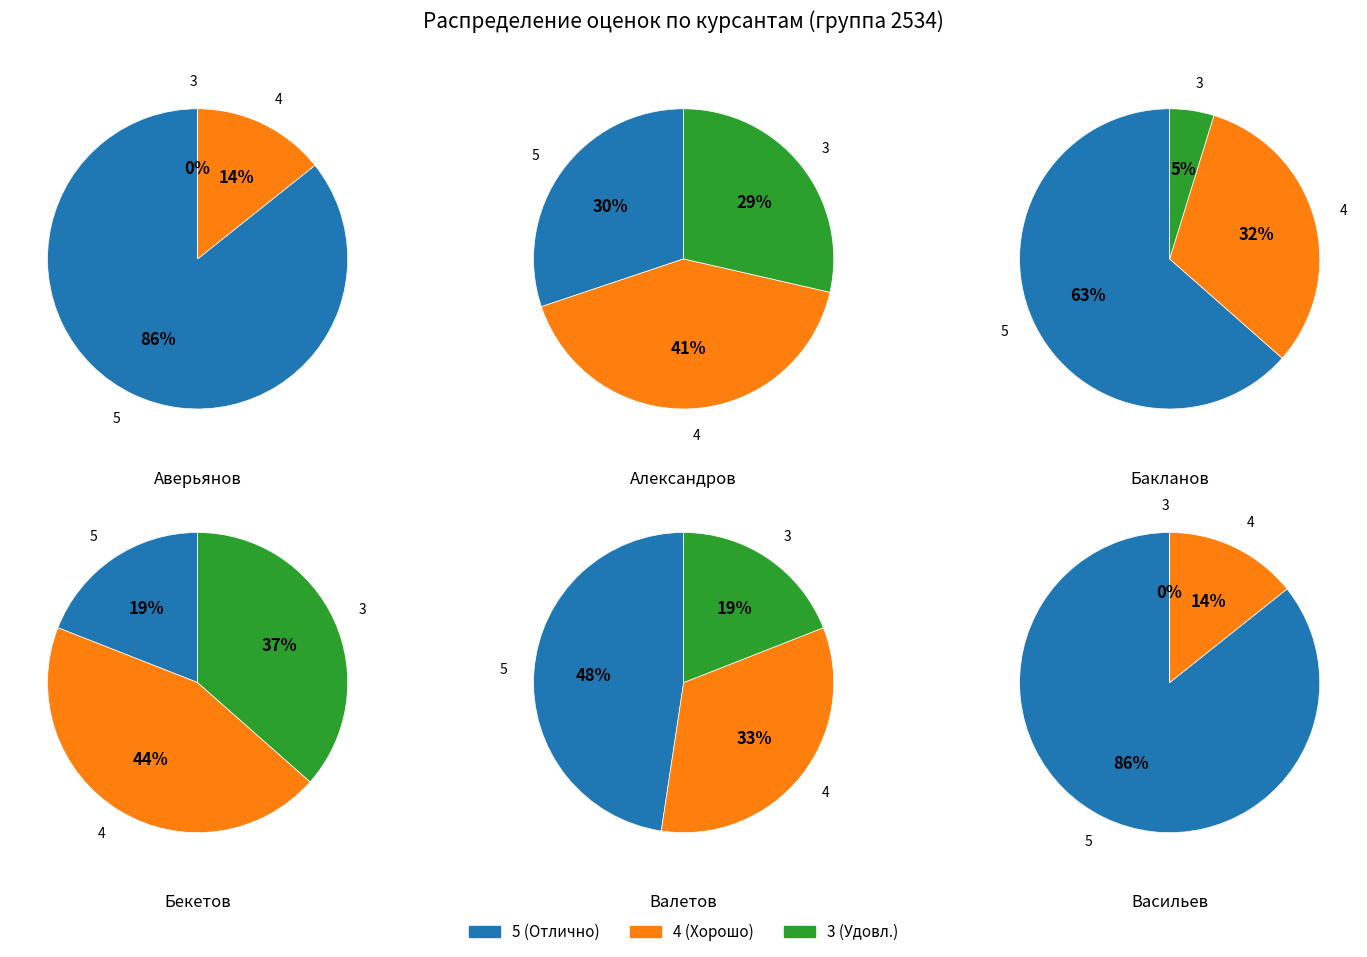

What portion of the pie excludes Александров?

81.2%